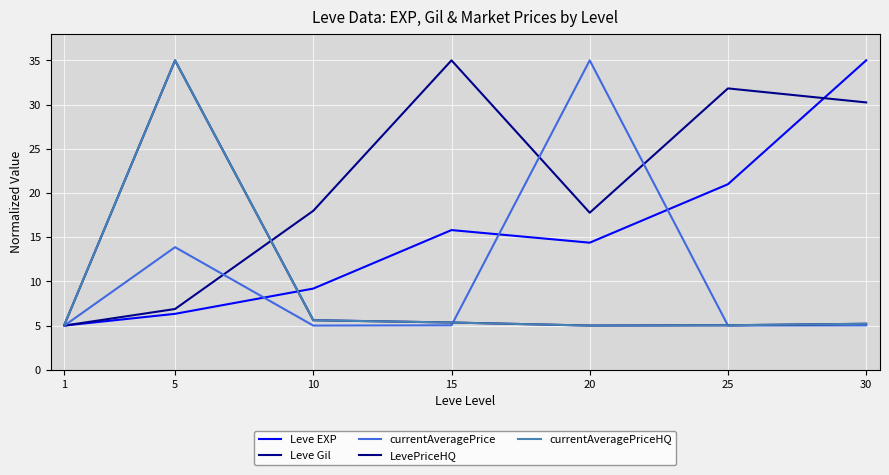

The currentAveragePriceHQ series shows 5.6 at 10. True or false?

True